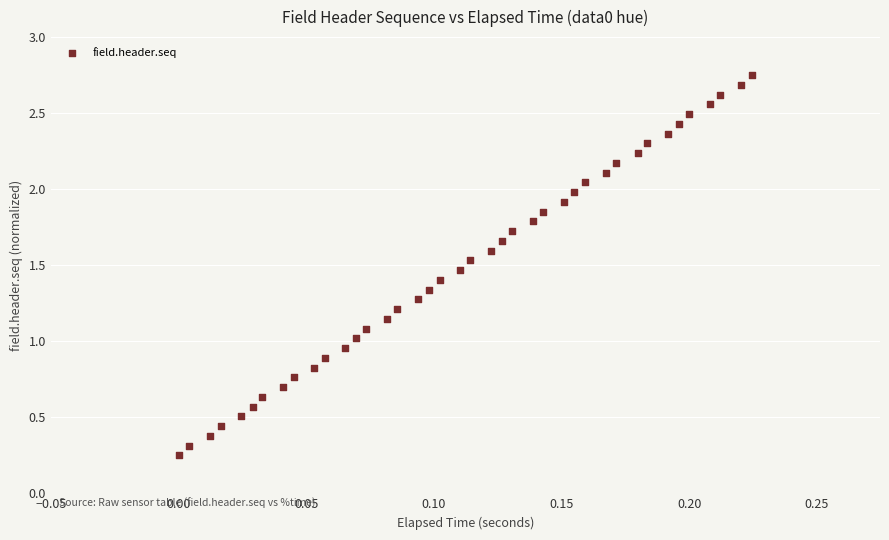

What is the range of Y values (max minus min)?

2.5